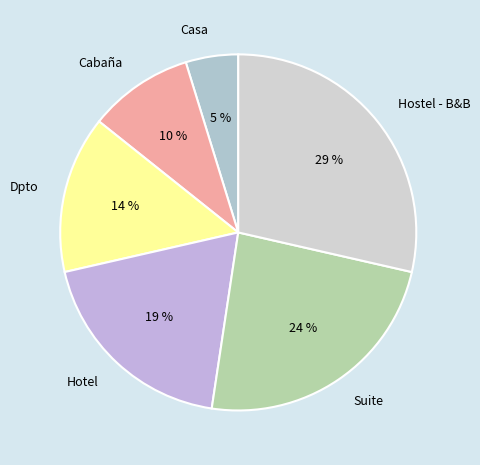

Does Casa account for over 50% of the chart?

No